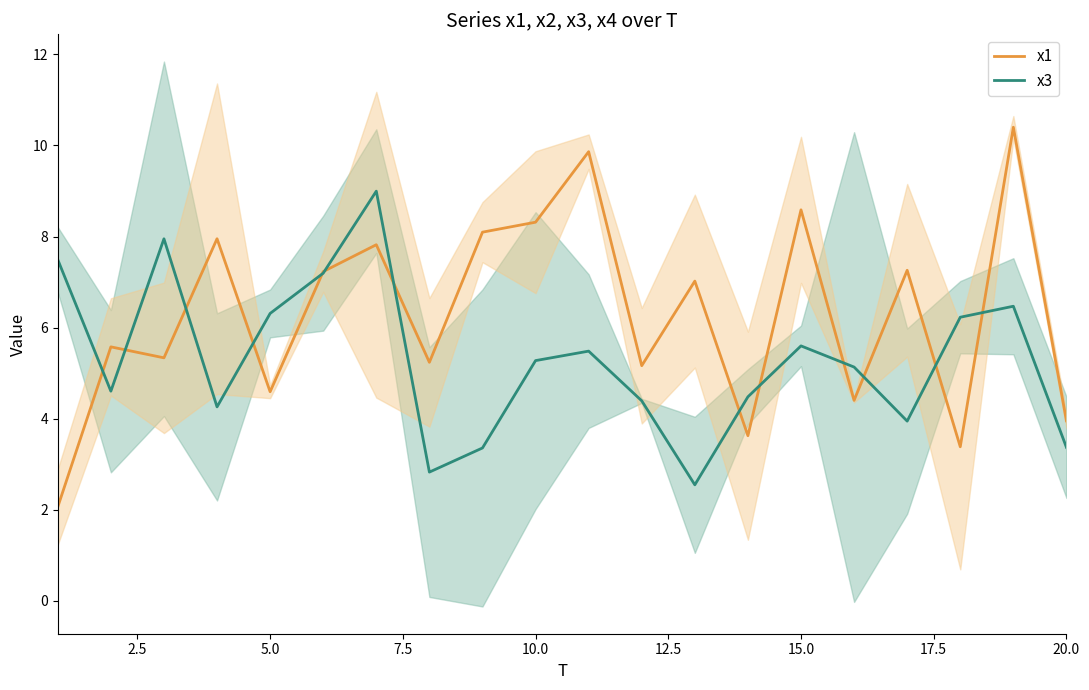

Count the number of categories in the chart.

20